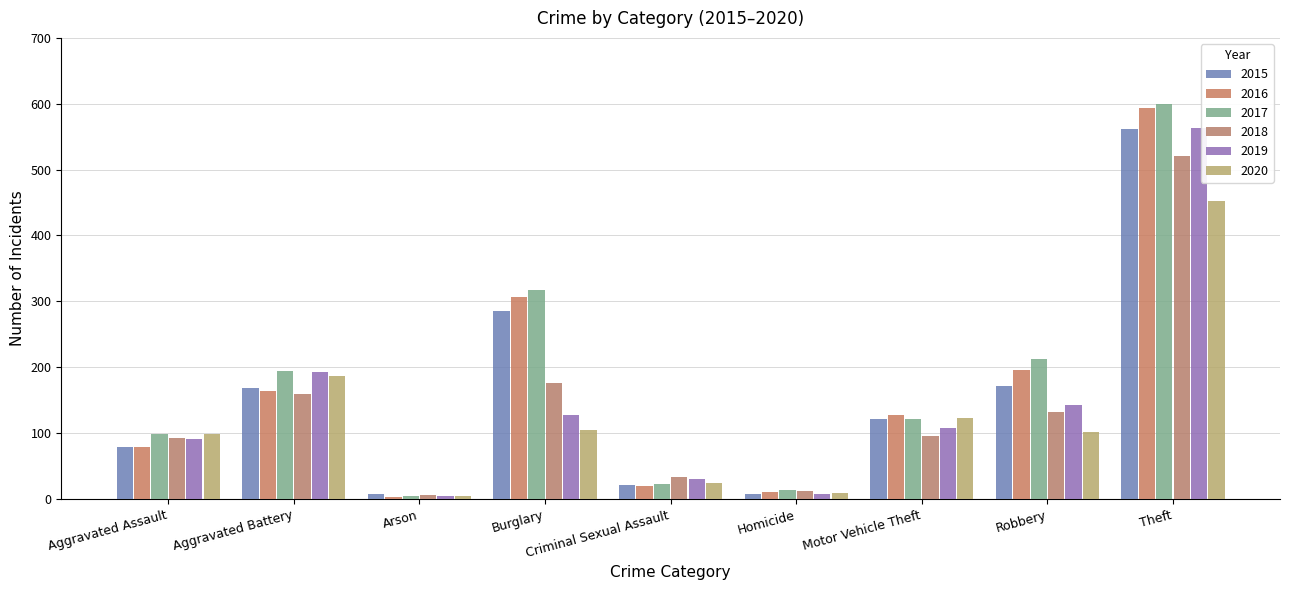

What is the difference between the 2016 values at Robbery and Aggravated Assault?

117